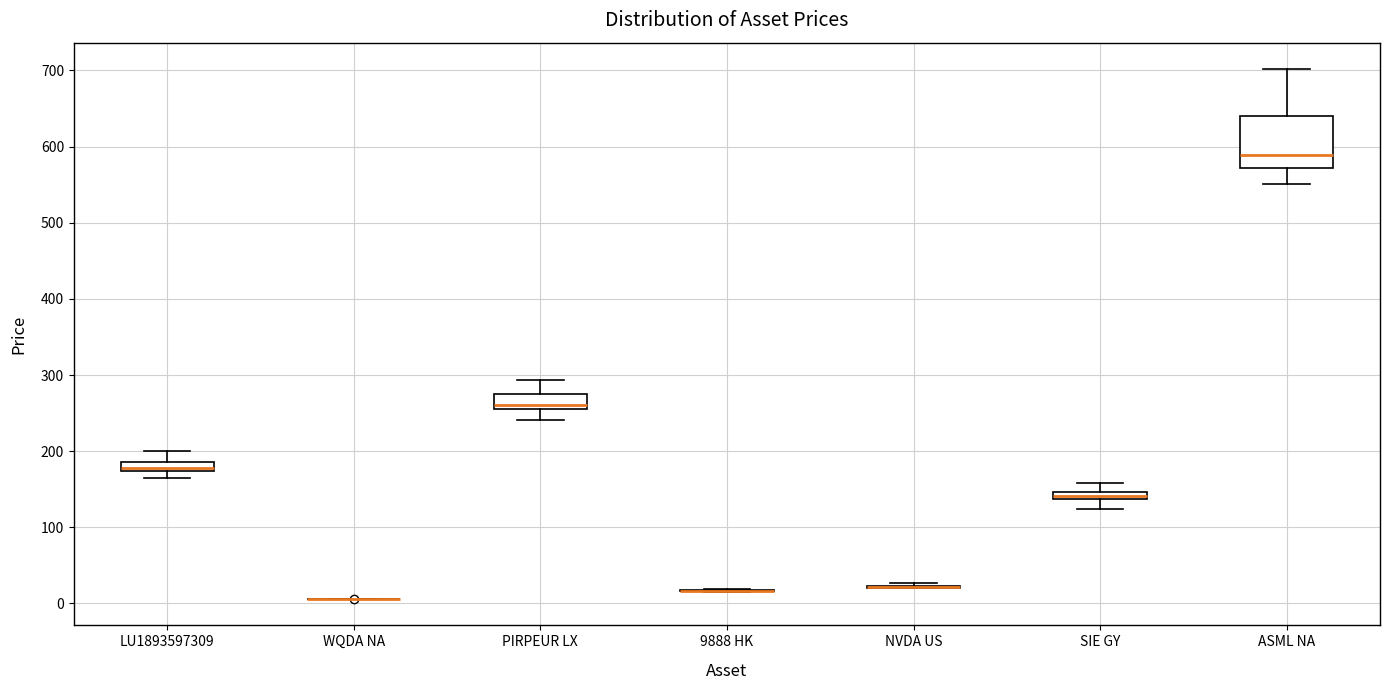

Where is the lower edge of the box for SIE GY on the y-axis? The values are not printed on the chart, so give them approximately, as read against the axis.

140